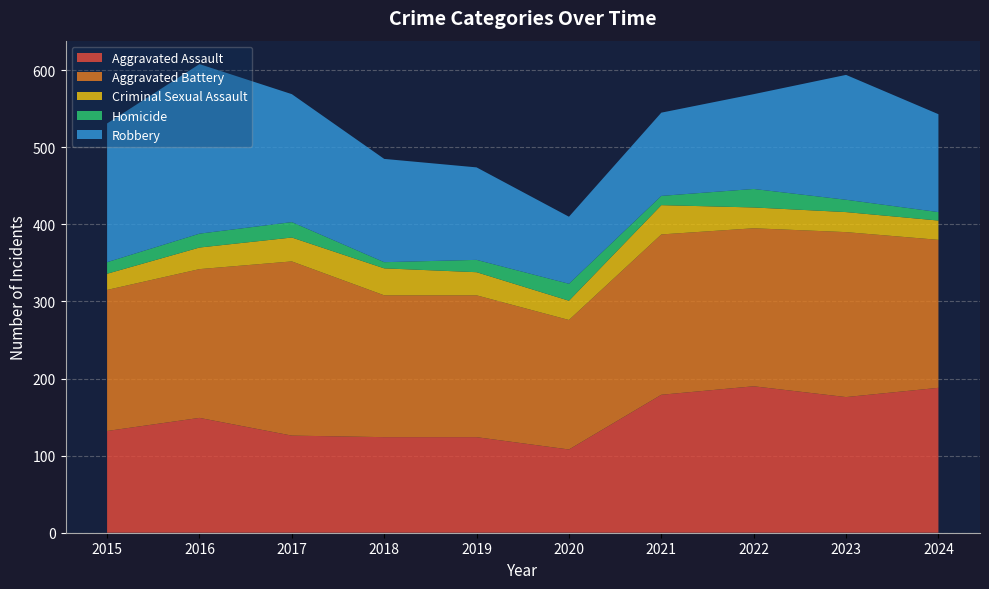

Reading left to right, what are all the values shown in this chart?

Aggravated Assault: 2015=132	2016=149	2017=126	2018=124	2019=124	2020=108	2021=179	2022=190	2023=176	2024=188
Aggravated Battery: 2015=183	2016=193	2017=226	2018=184	2019=184	2020=168	2021=208	2022=205	2023=214	2024=192
Criminal Sexual Assault: 2015=21	2016=28	2017=31	2018=35	2019=30	2020=25	2021=38	2022=27	2023=26	2024=25
Homicide: 2015=15	2016=18	2017=20	2018=8	2019=16	2020=22	2021=12	2022=24	2023=16	2024=11
Robbery: 2015=180	2016=220	2017=166	2018=134	2019=120	2020=87	2021=108	2022=123	2023=162	2024=127